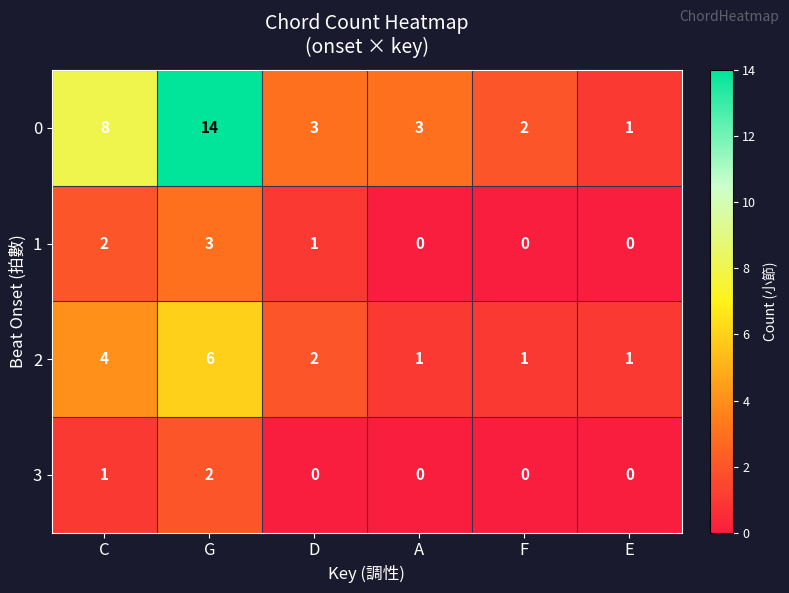

Which label corresponds to the largest value in the chart?

G